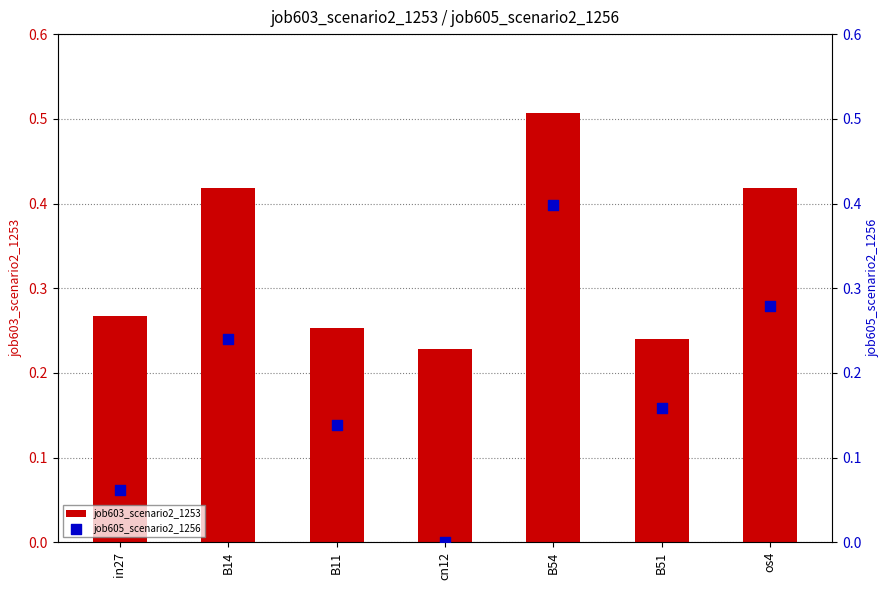

Which series has the largest total across all categories?

job603_scenario2_1253